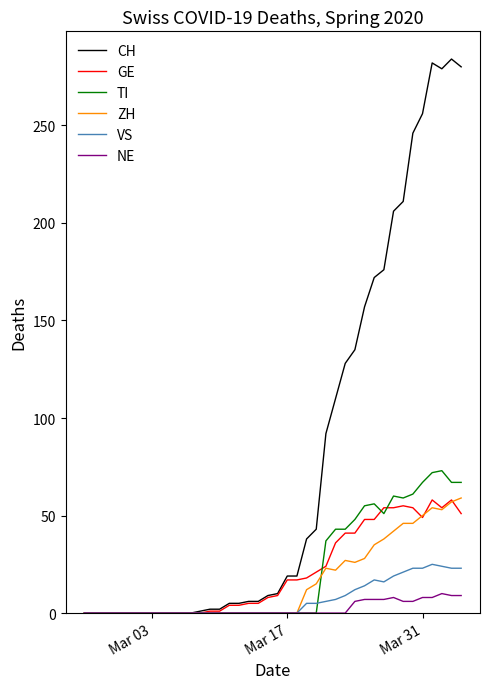

What is the greatest value displayed?

284